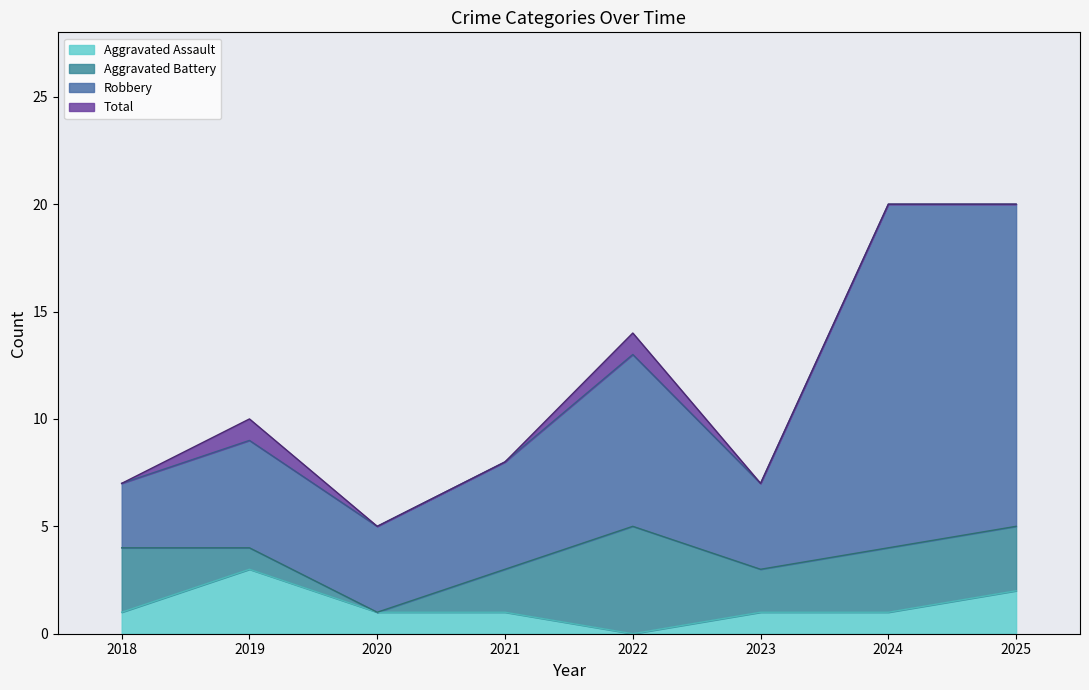

Is the value of Robbery at 2024 greater than the value of Aggravated Assault at 2018?

Yes